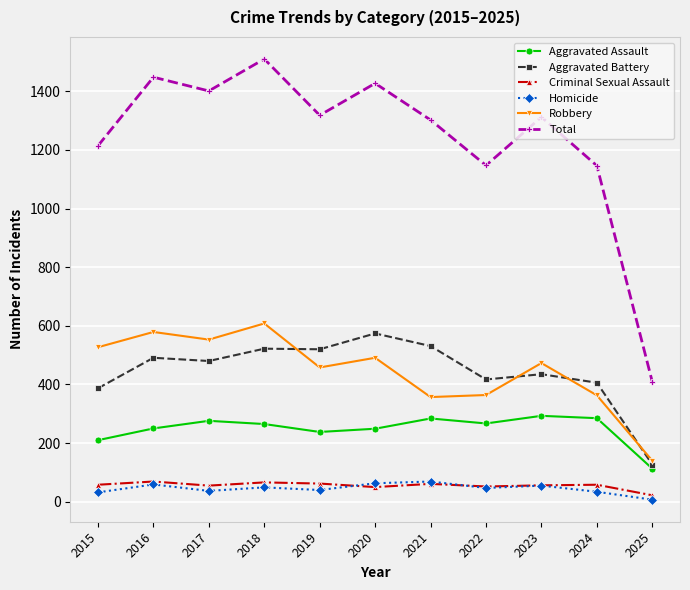

Is the value of Homicide at 2025 greater than the value of Aggravated Battery at 2016?

No